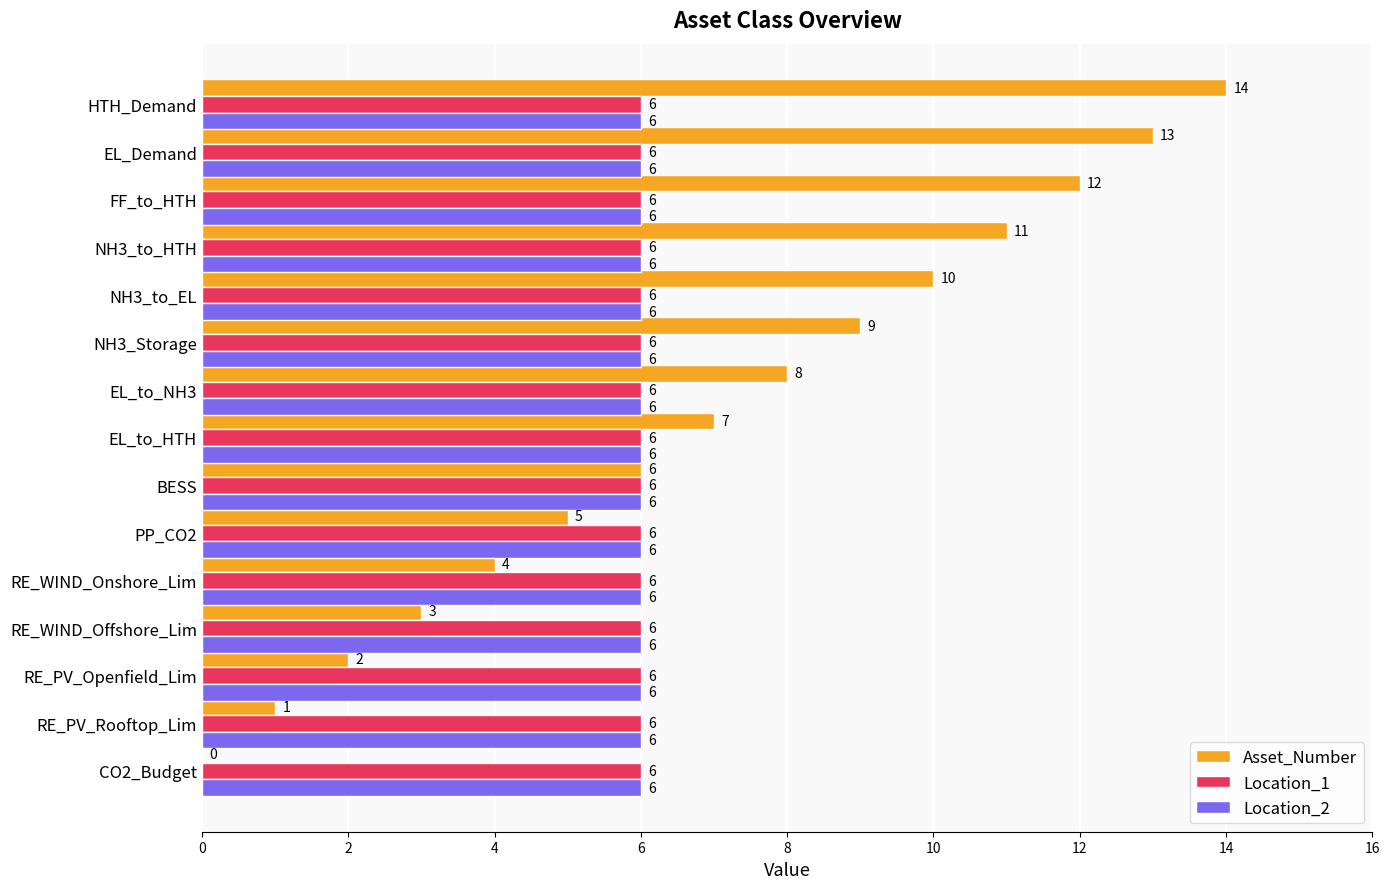

Which series changed the most between CO2_Budget and FF_to_HTH?

Asset_Number